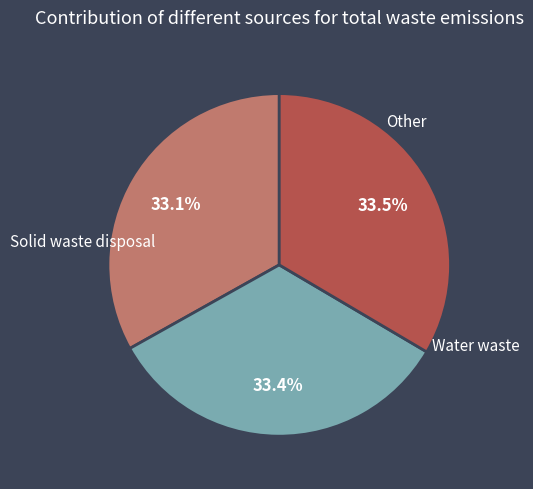

Is there any slice that represents more than half of the pie?

No